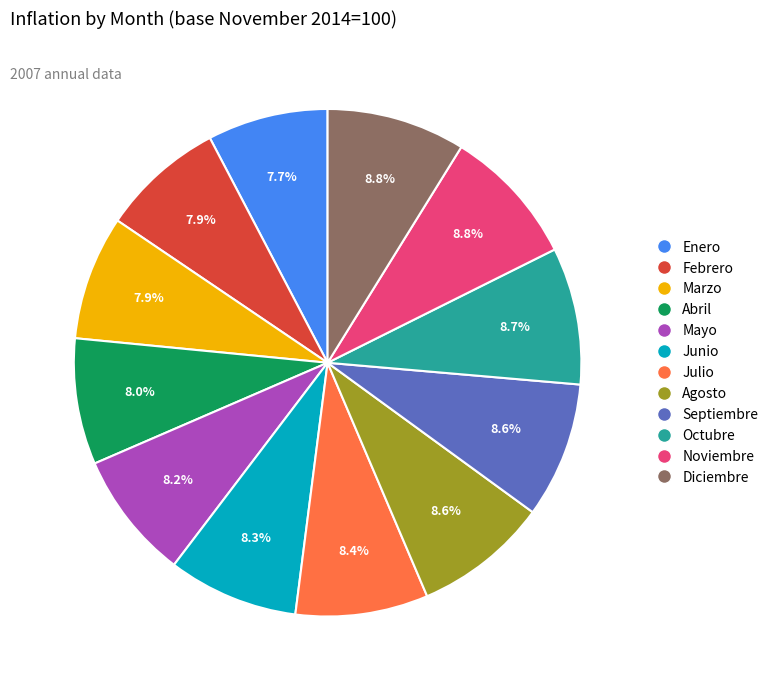

Which has a higher value, Junio or Enero?

Junio